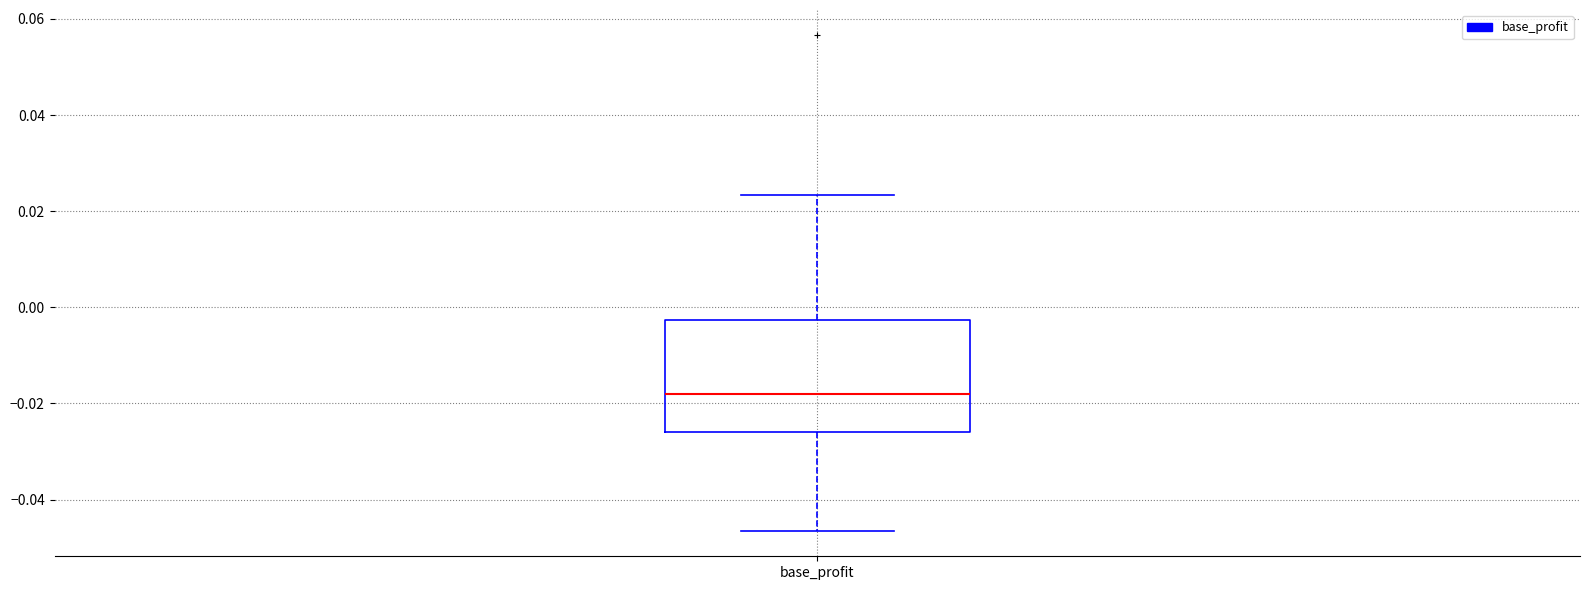

Transcribe this box plot: give where the median line is, the range the box spans, and where the two whiskers end, as read against the y-axis. The values are not printed on the chart, so give them approximately, as read against the axis.

median -0.018, box -0.026 to -0.002, whiskers -0.046 to 0.024